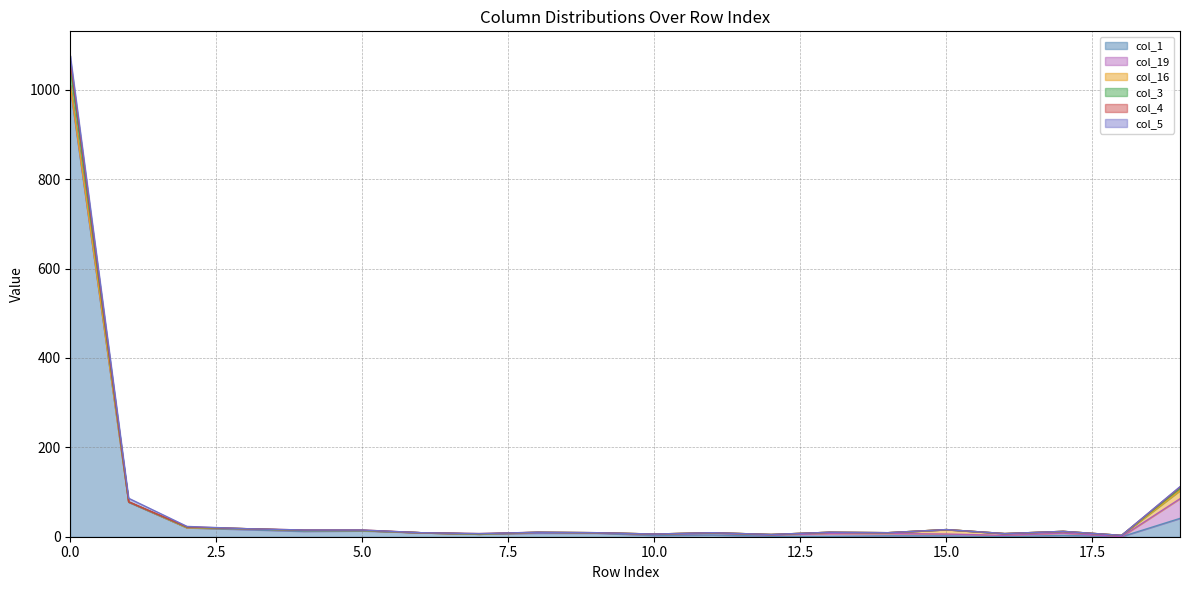

At how many categories does at least one series exceed 688?

1